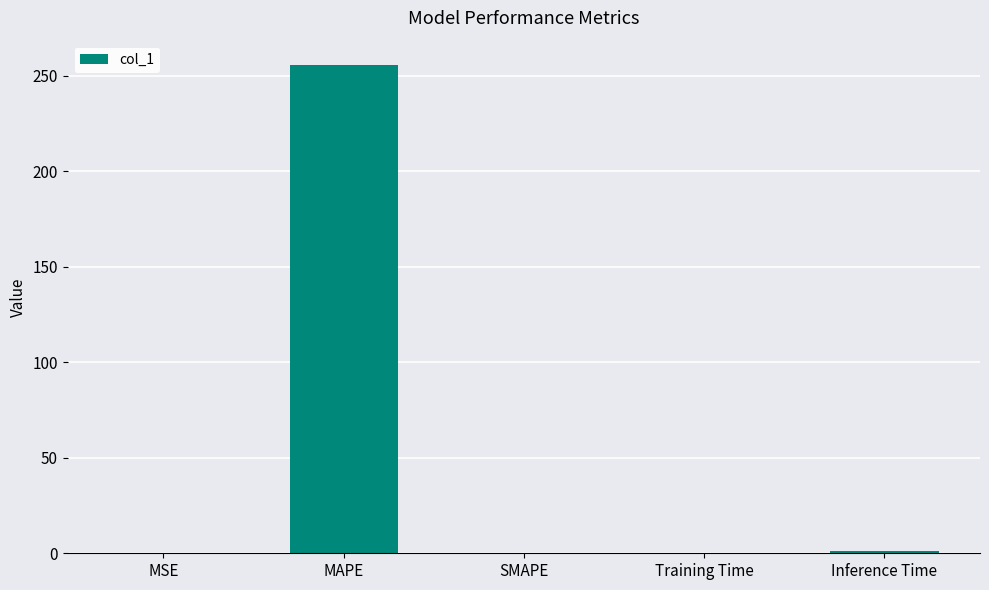

Are the bars horizontal?

No